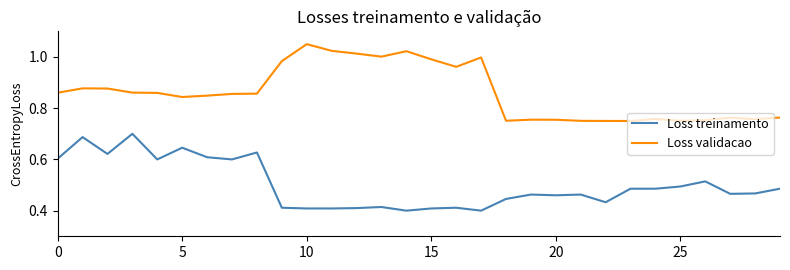

True or false: Loss treinamento and Loss validacao cross at least once.

False